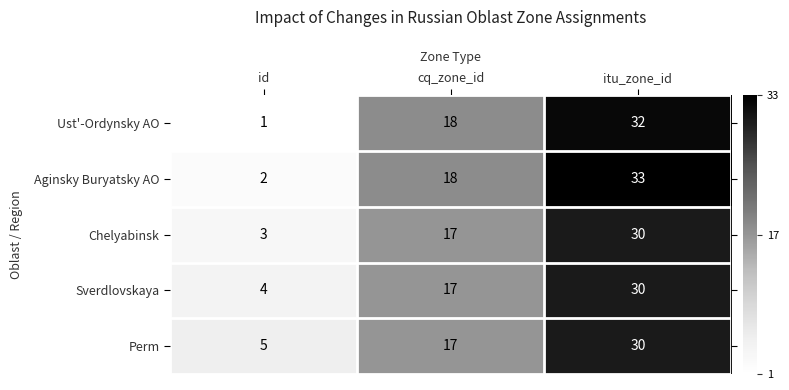

How many Ust'-Ordynsky AO values are between 1 and 32?

3